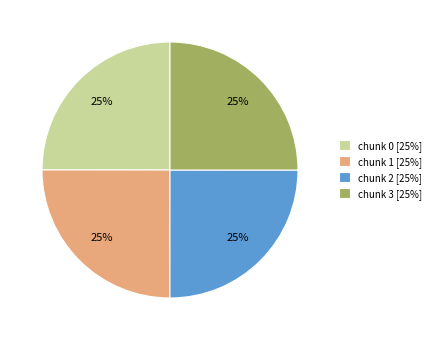

What is the ratio of the value at chunk 0 [25%] to the value at chunk 3 [25%]?

1.0